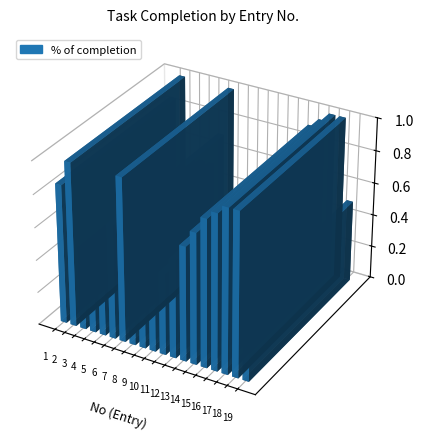

Reading left to right, what are all the values shown in this chart?

1=0.8	2=1.0	3=0.5	4=0.5	5=0.5	6=0.7	7=1.0	8=0.2	9=0.3	10=0.4	11=0.5	12=0.6	13=0.7	14=0.8	15=0.9	16=0.9	17=1.0	18=1.0	19=0.5